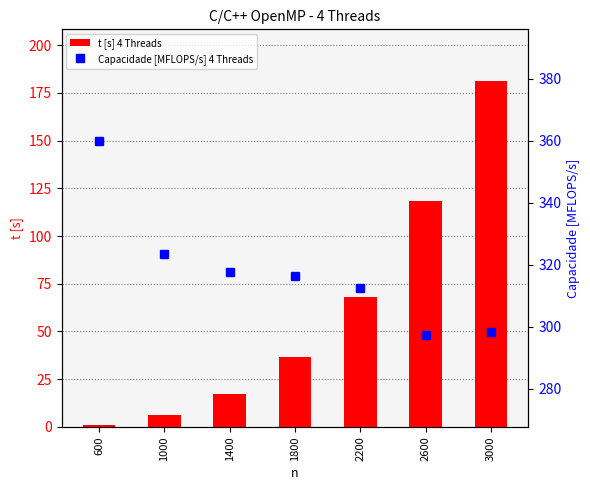

Reading left to right, list all the values displayed in this chart.

t [s] 4 Threads: 600=1.2	1000=6.2	1400=17.3	1800=36.9	2200=68.2	2600=118.2	3000=181.1
Capacidade [MFLOPS/s] 4 Threads: 600=360.0	1000=323.4	1400=317.9	1800=316.4	2200=312.4	2600=297.4	3000=298.2